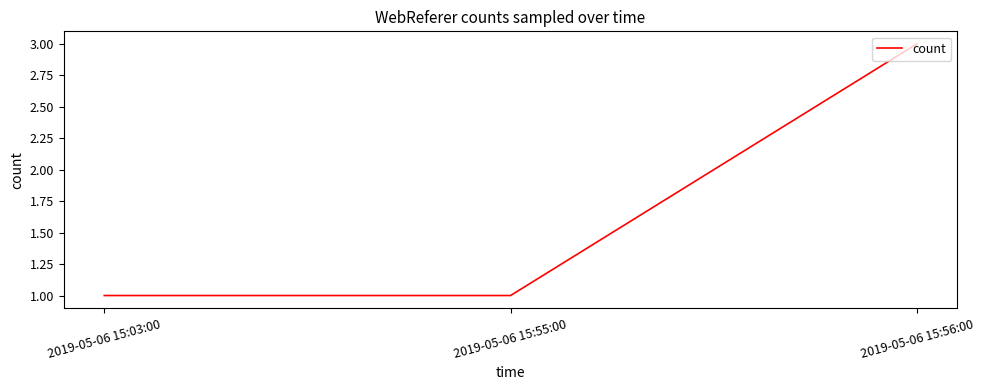

How many lines are shown in the chart?

1